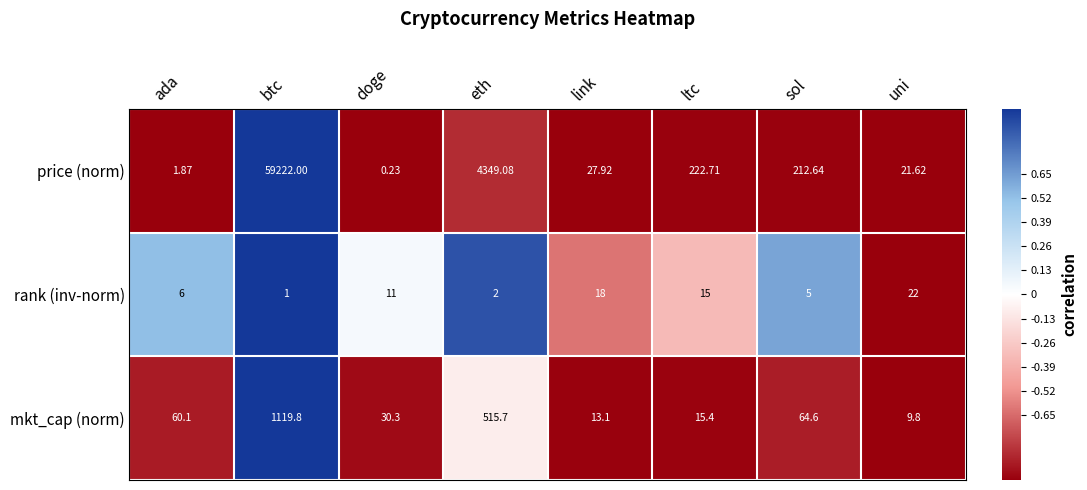

Where does the mkt_cap (norm) series first go above 60?

ada